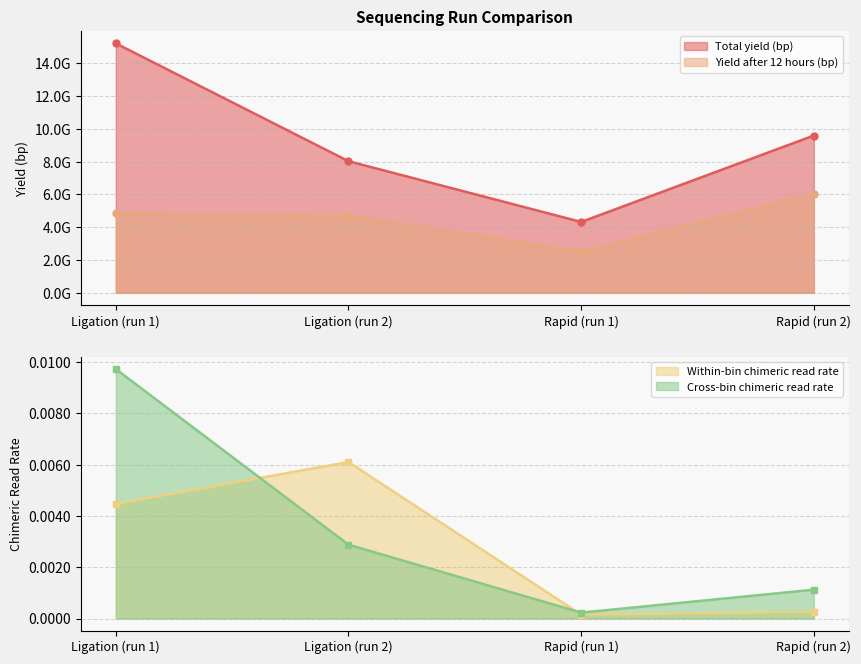

What are all the series names shown in the legend?

Total yield (bp), Yield after 12 hours (bp), Within-bin chimeric read rate, Cross-bin chimeric read rate